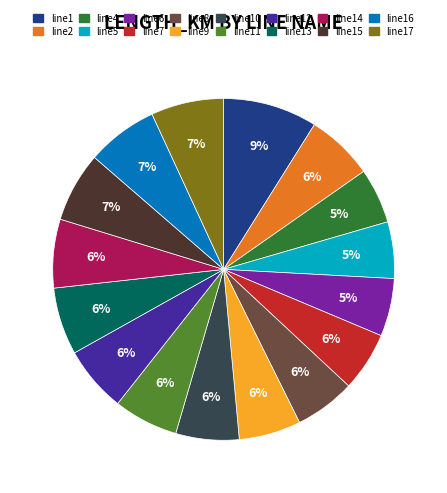

Is there any slice that represents more than half of the pie?

No